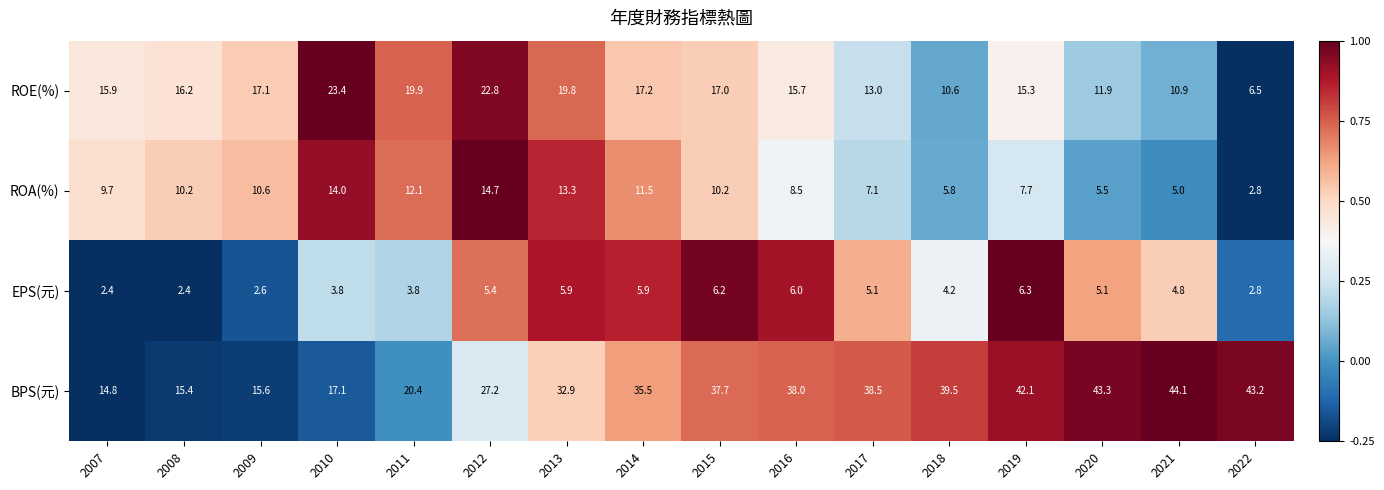

At which category is the sum across all series the highest?

2013